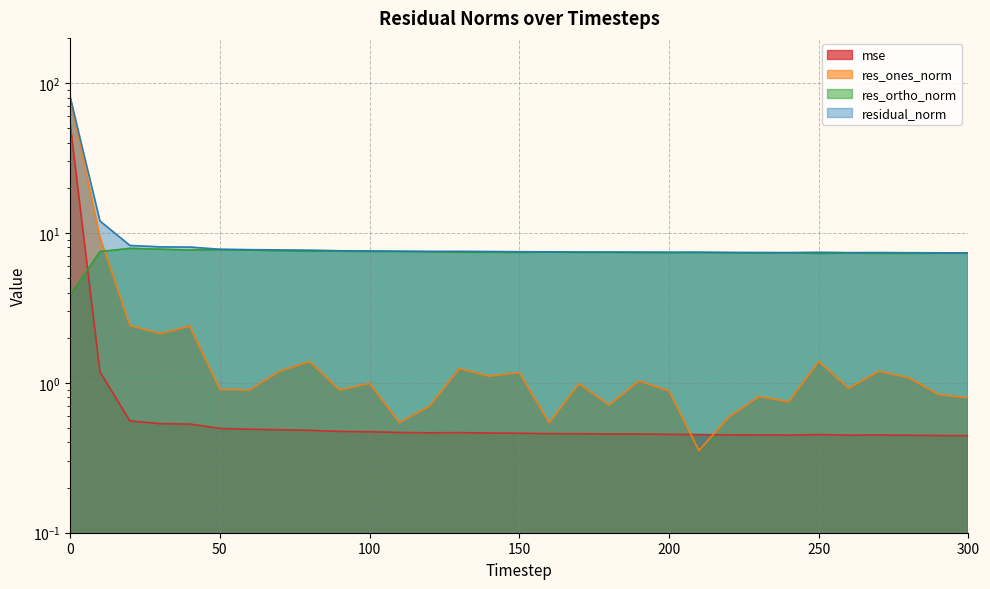

What is the spread (max minus min) of values at 60?

7.2